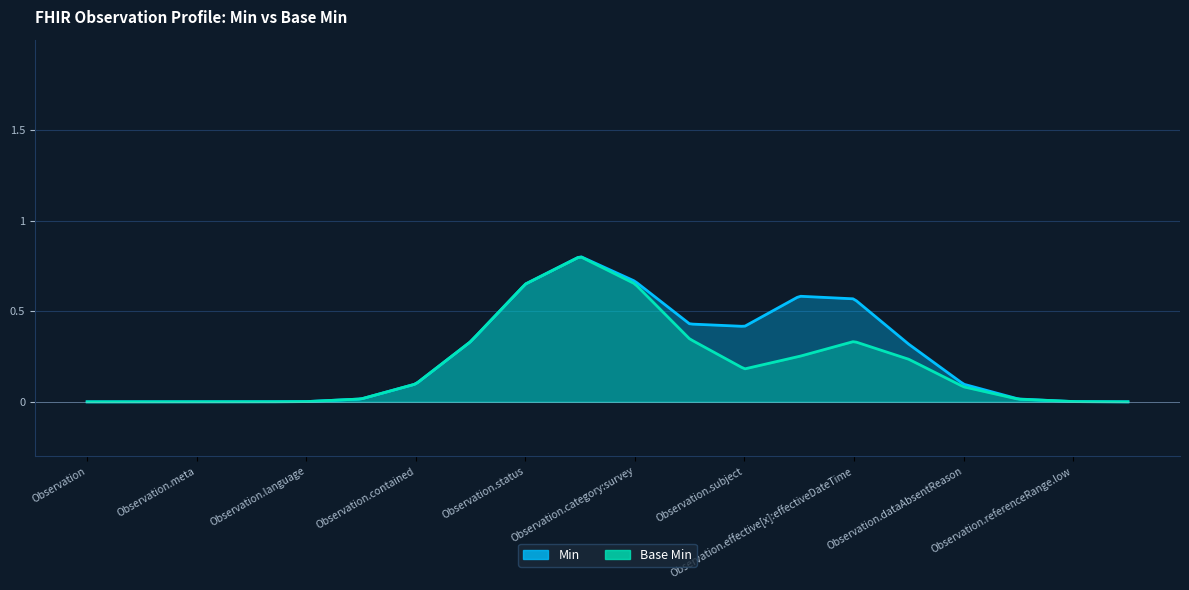

Does the chart display data point markers on the line(s)?

No